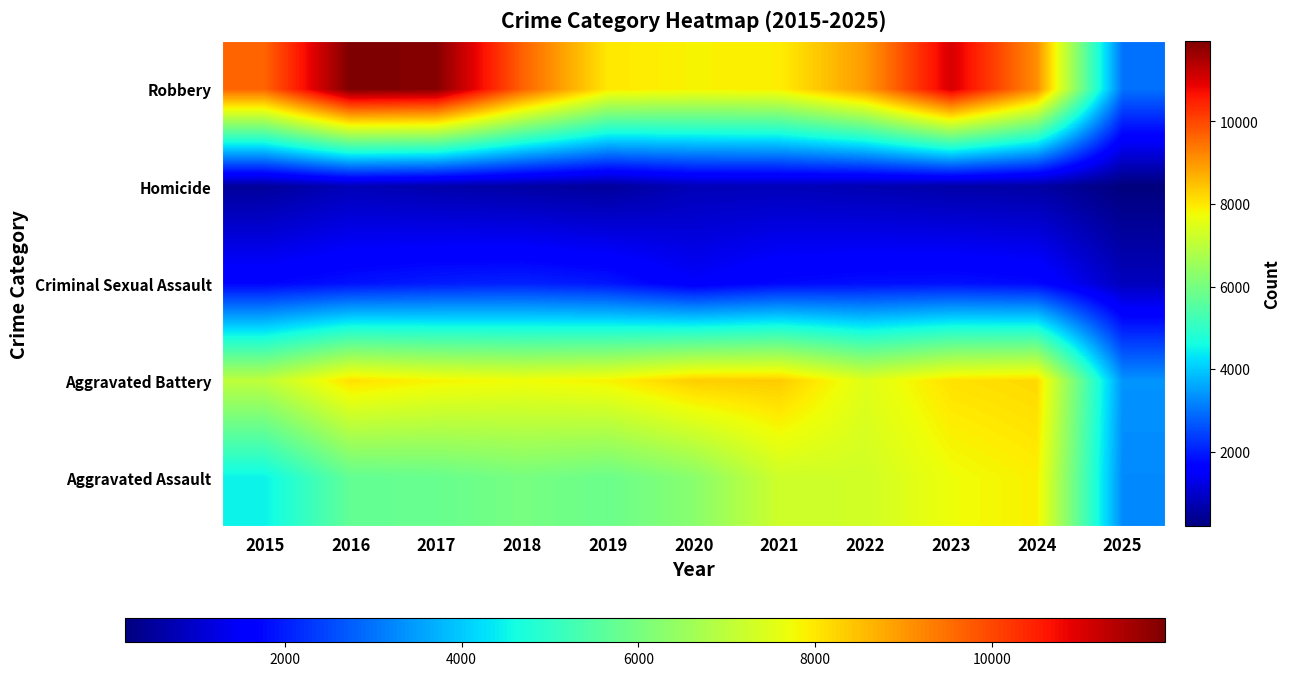

What is the total value across all series at 2019?

24122